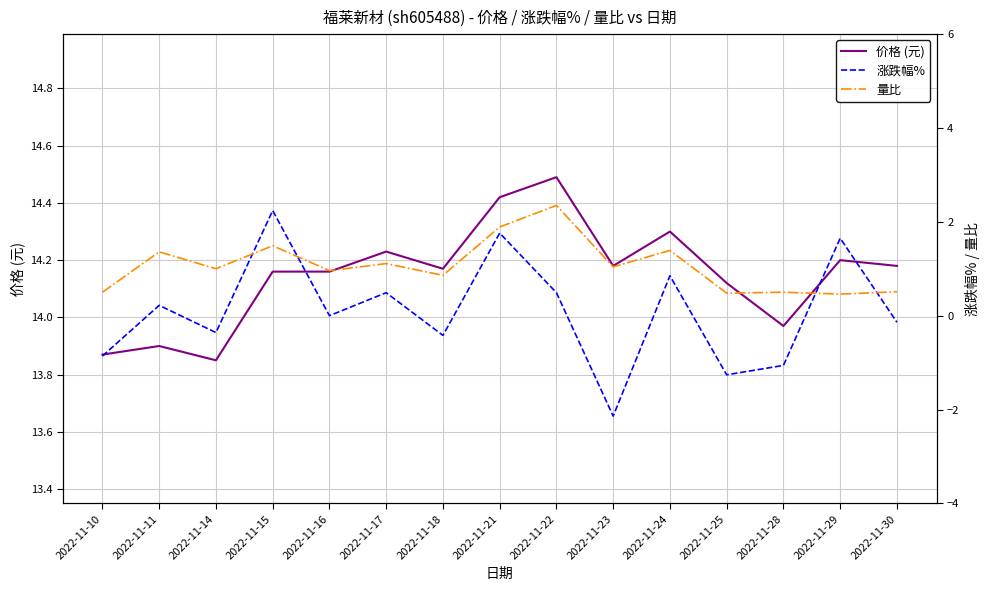

At which category does 价格 (元) reach its first local valley?

2022-11-14